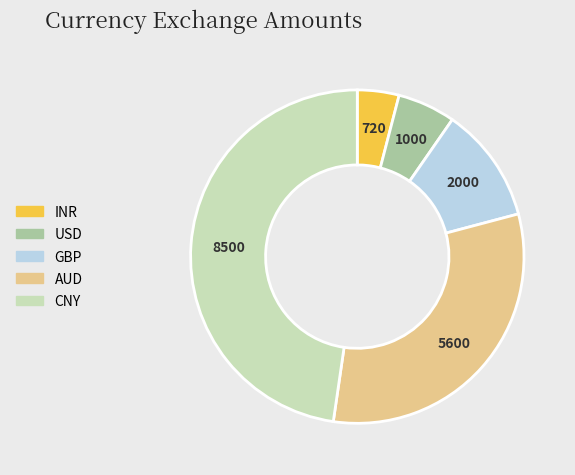

What is the largest slice in the pie chart?

CNY